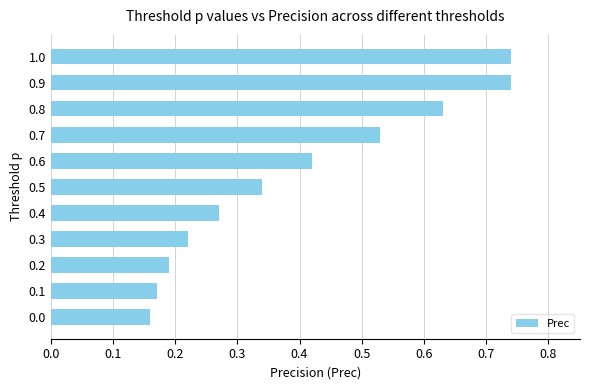

What is the change in value from 0.2 to 0.6?

+0.2